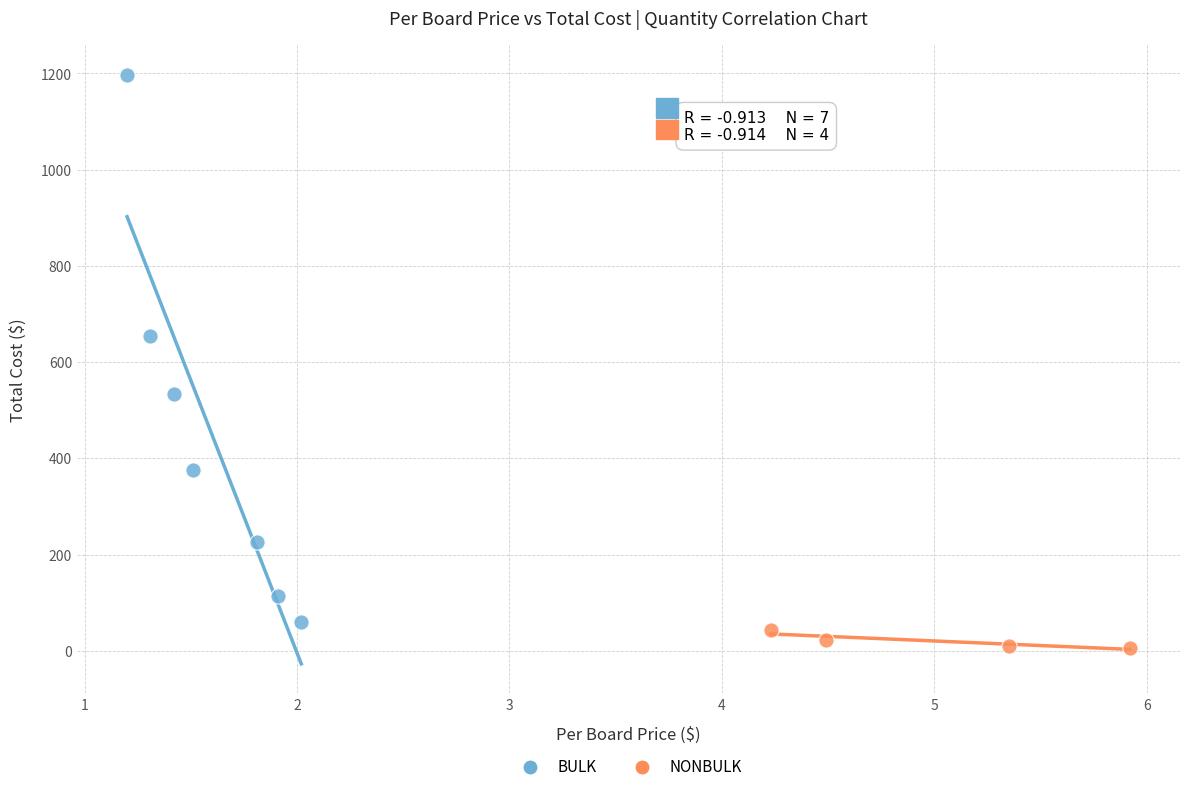

Which series reaches the maximum Y coordinate?

BULK